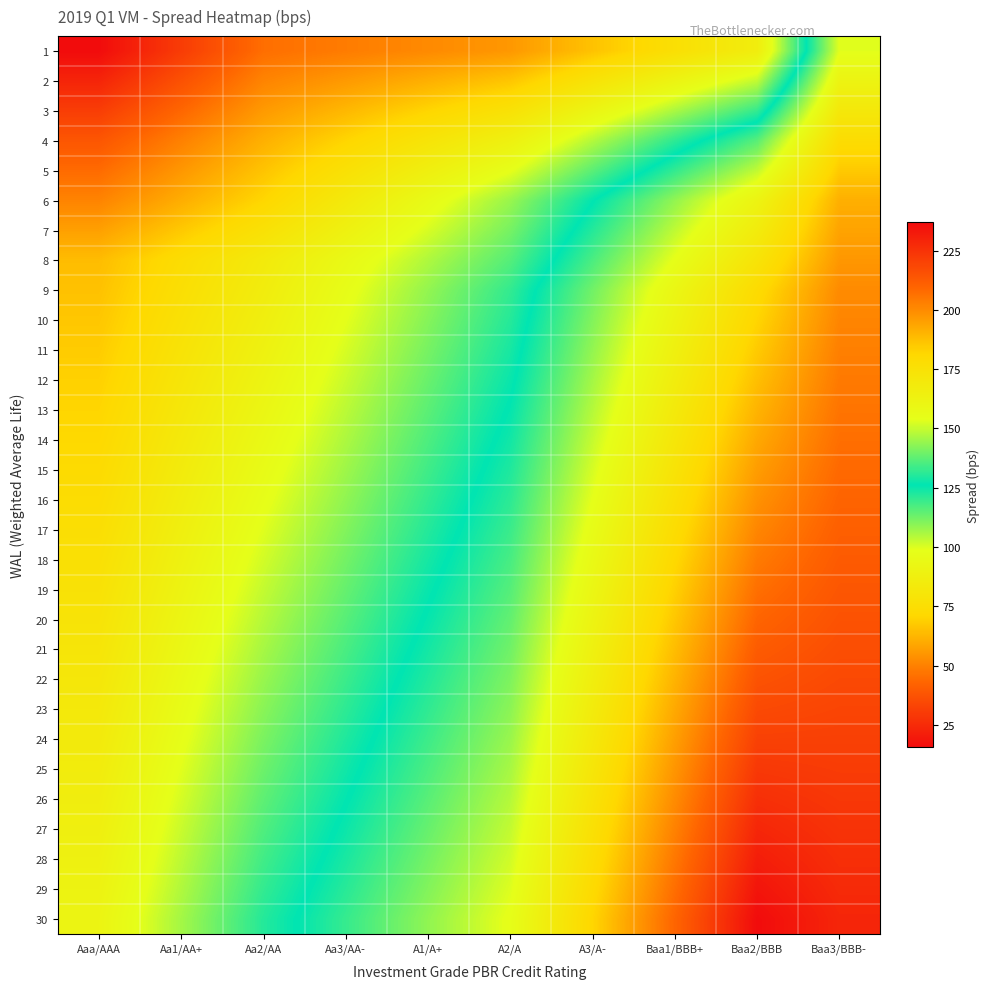

Count the number of categories in the chart.

10